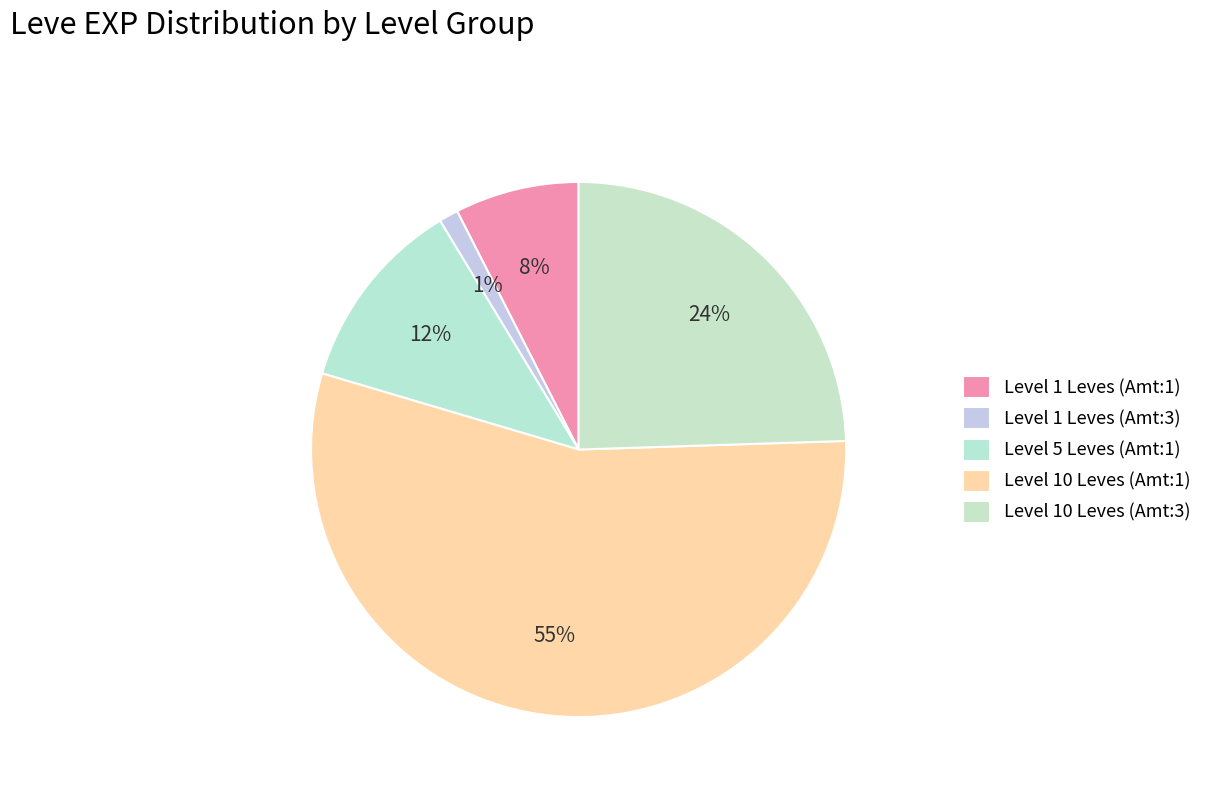

How many segments does this pie chart have?

5